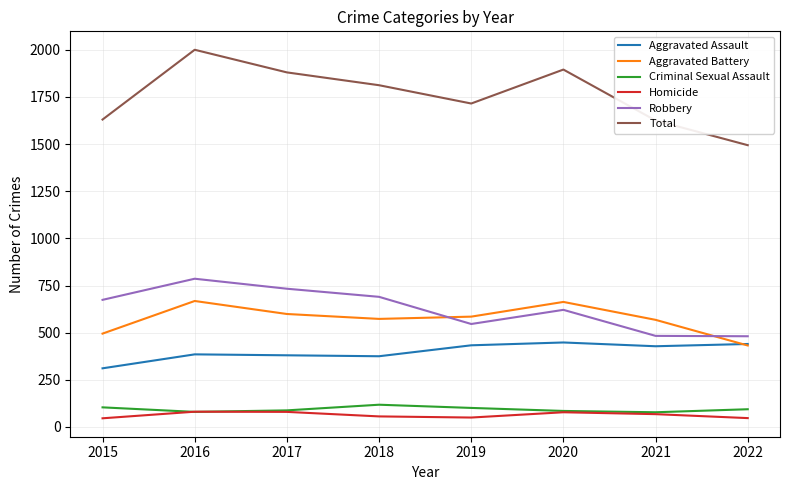

True or false: Aggravated Battery has a value of 821 at 2021.

False